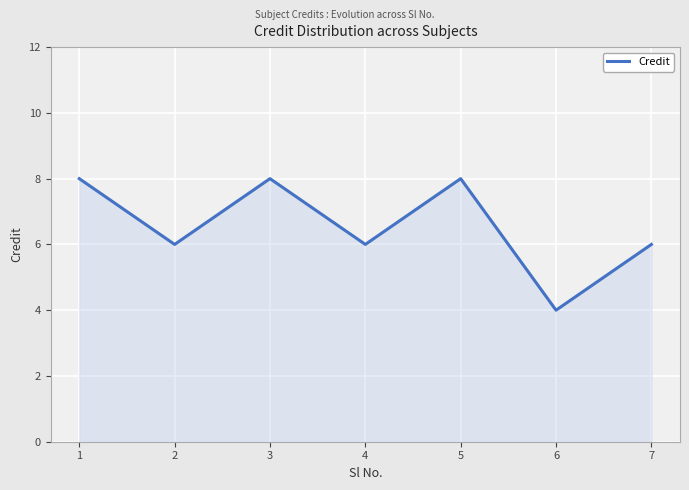

What is the change in value from 1 to 7?

-2